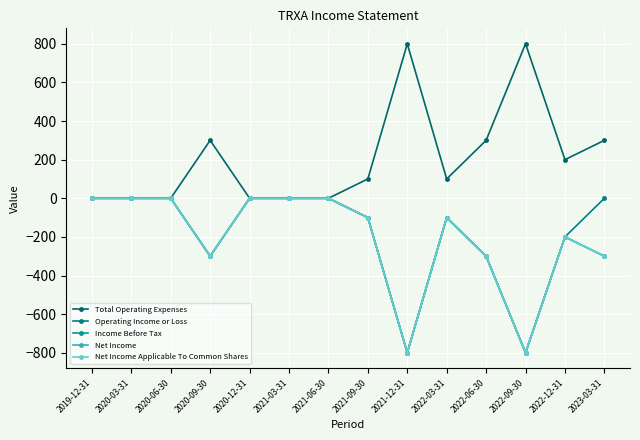

What is the maximum value shown in the chart?

800